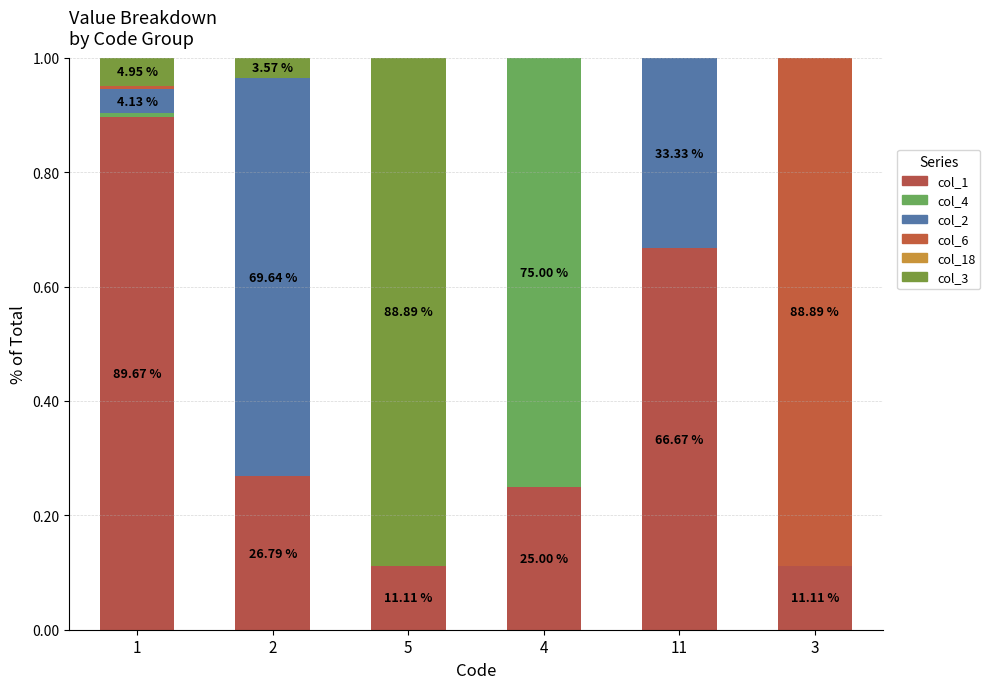

Are the bars grouped side by side (vs. stacked)?

No